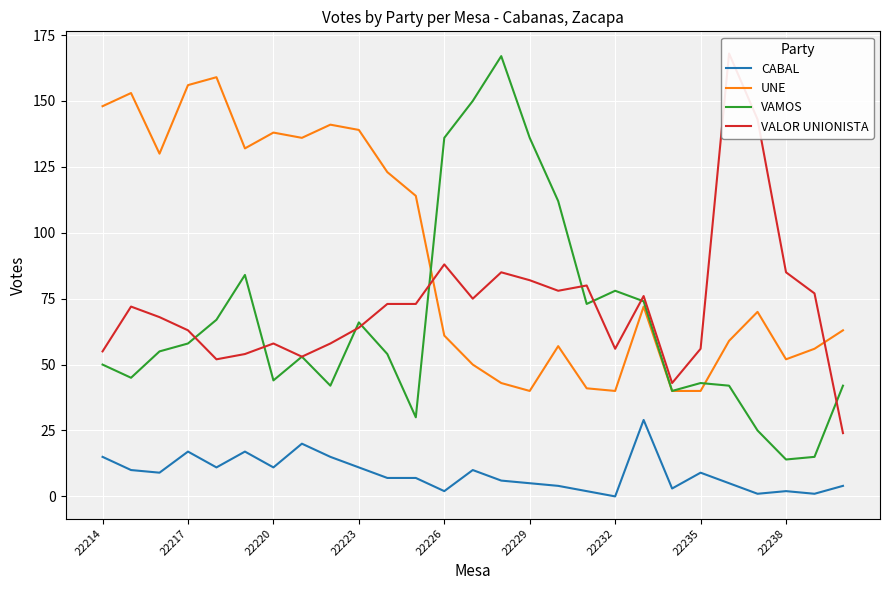

How many lines are shown in the chart?

4